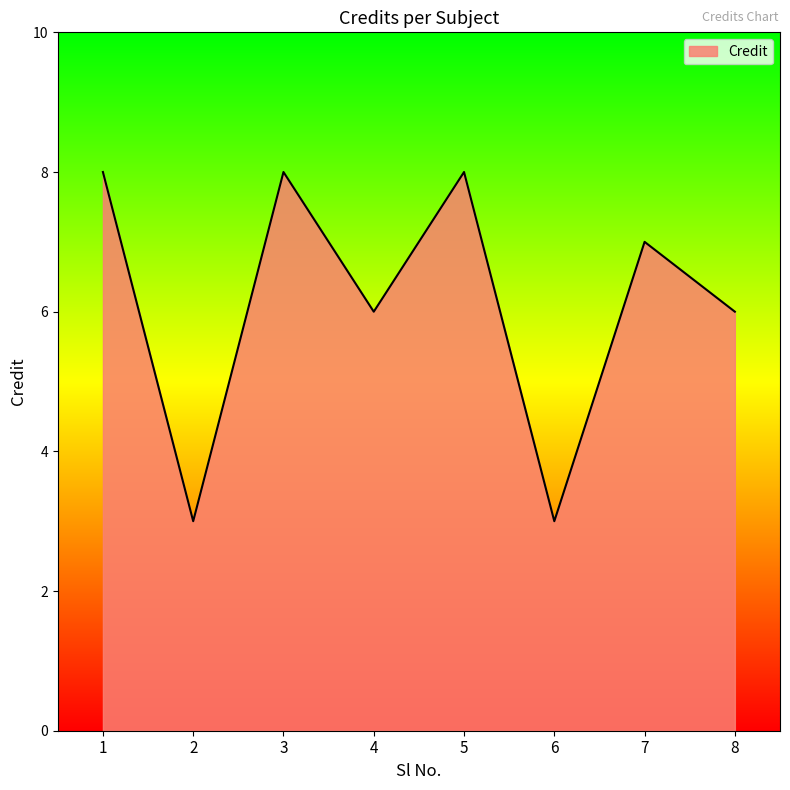

True or false: the data shows 12 at 7.

False